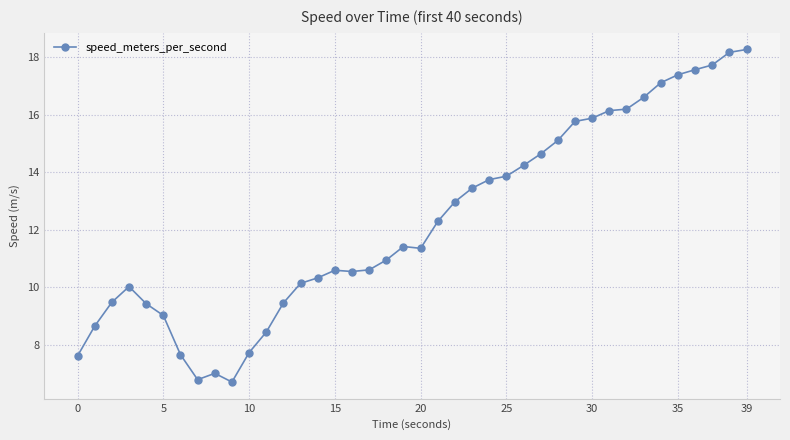

Count the number of values greater than 11.

21